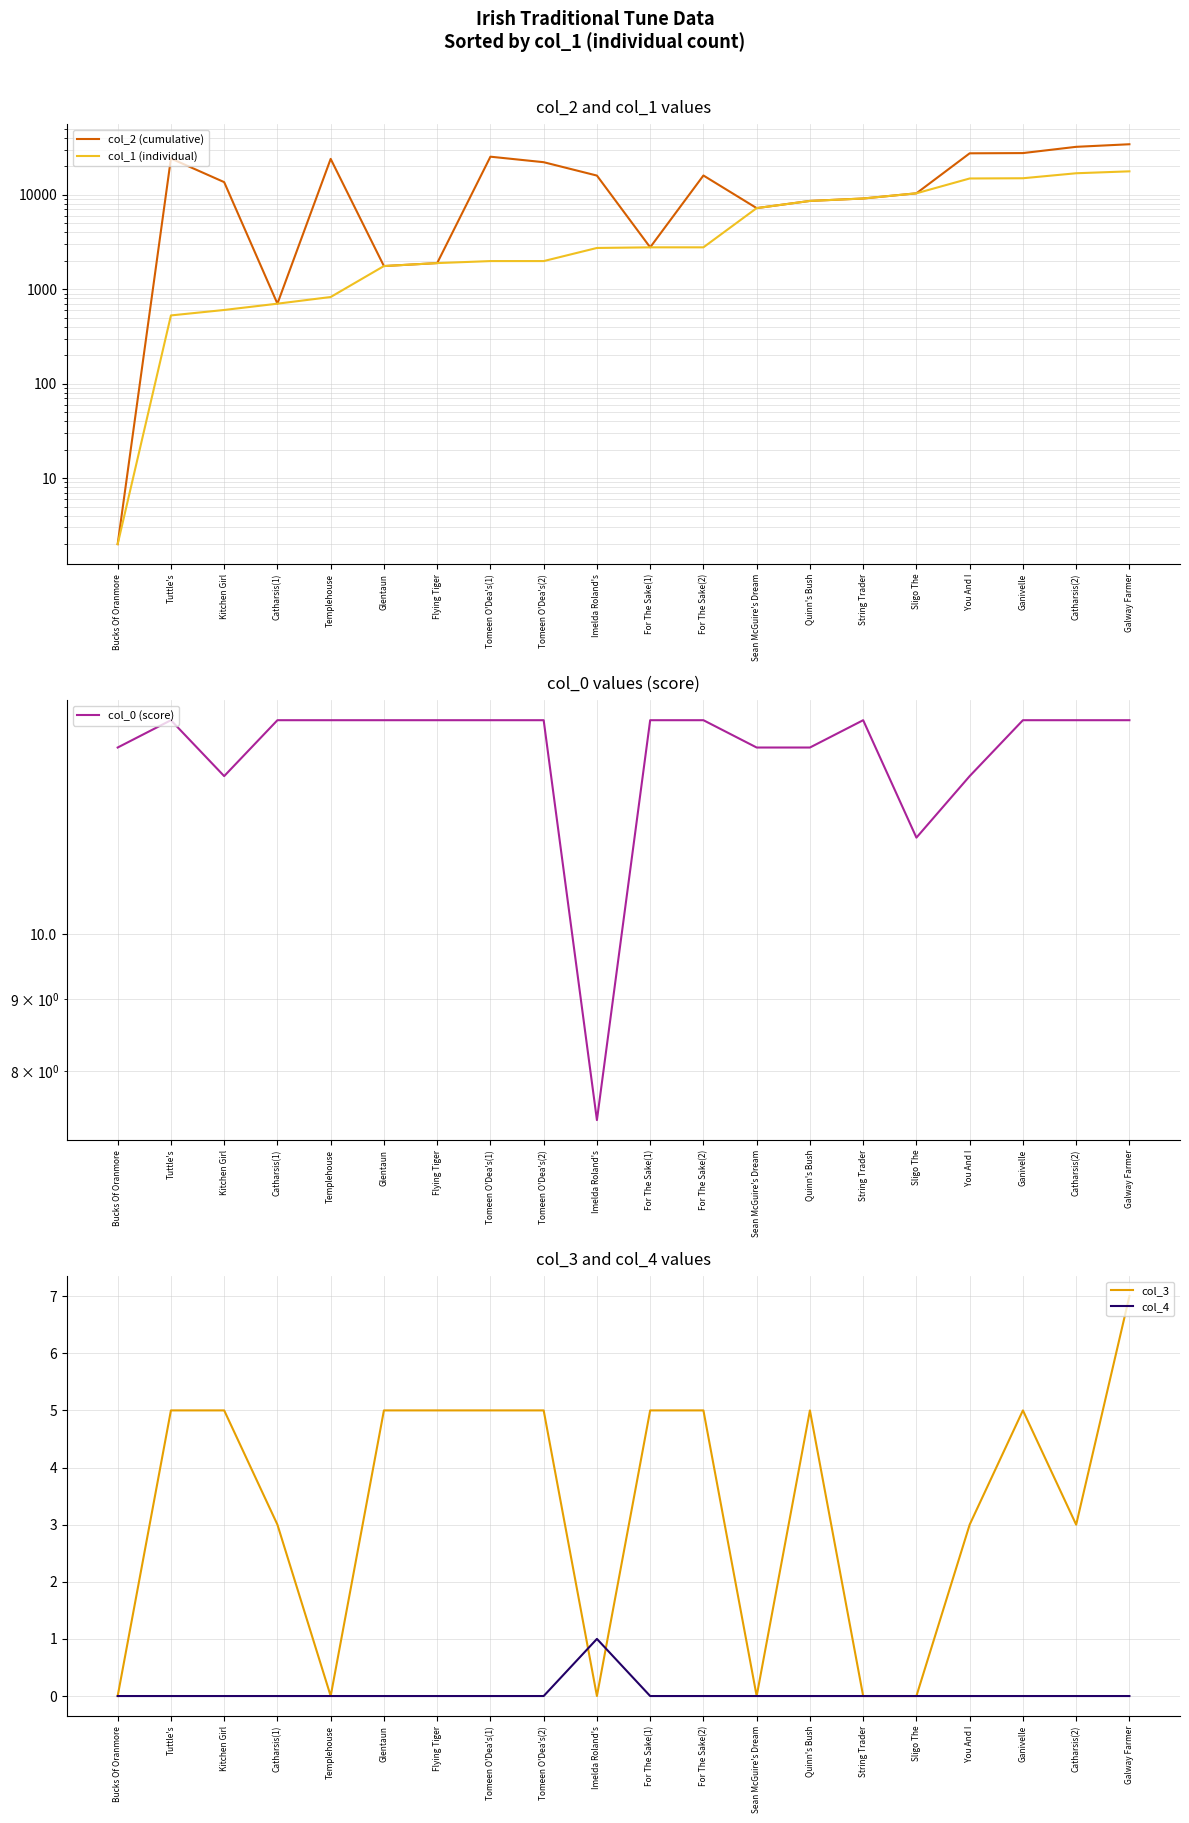

What is the difference between the highest and lowest values at Imelda Roland's?

15971.0